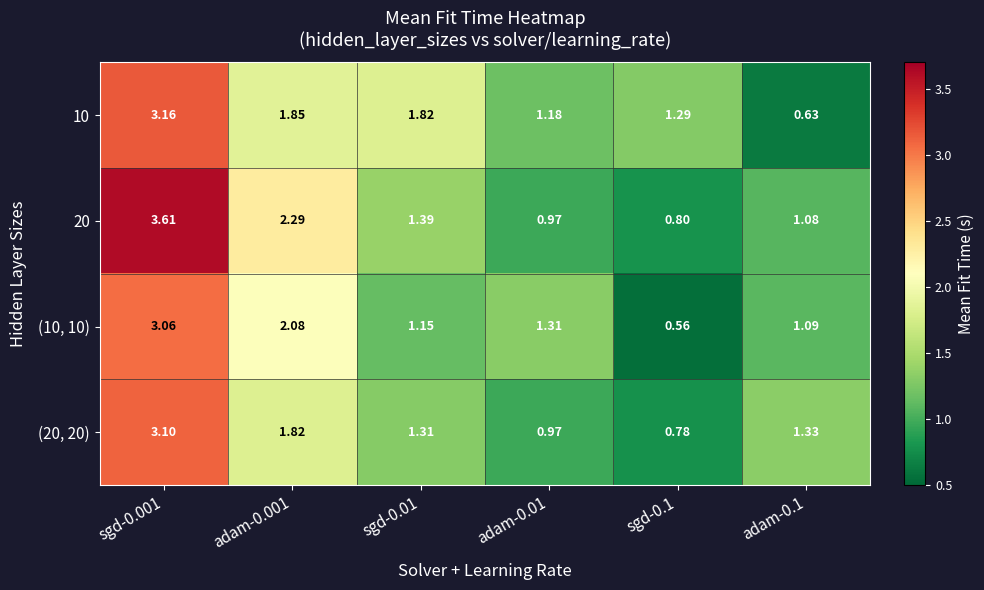

How many data points in (10, 10) are above 1?

5